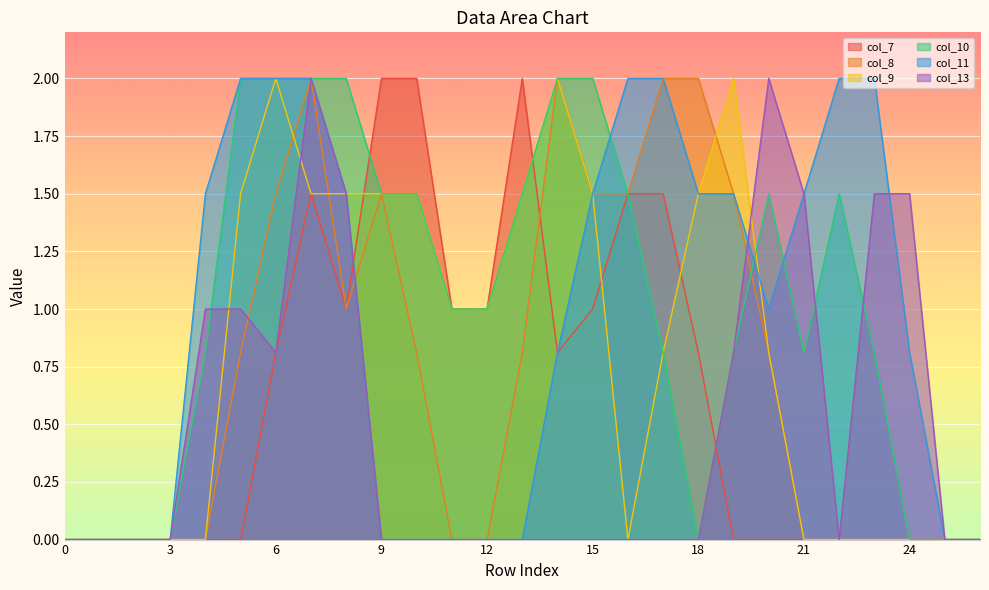

Which has a higher value, 9 or 23?

9